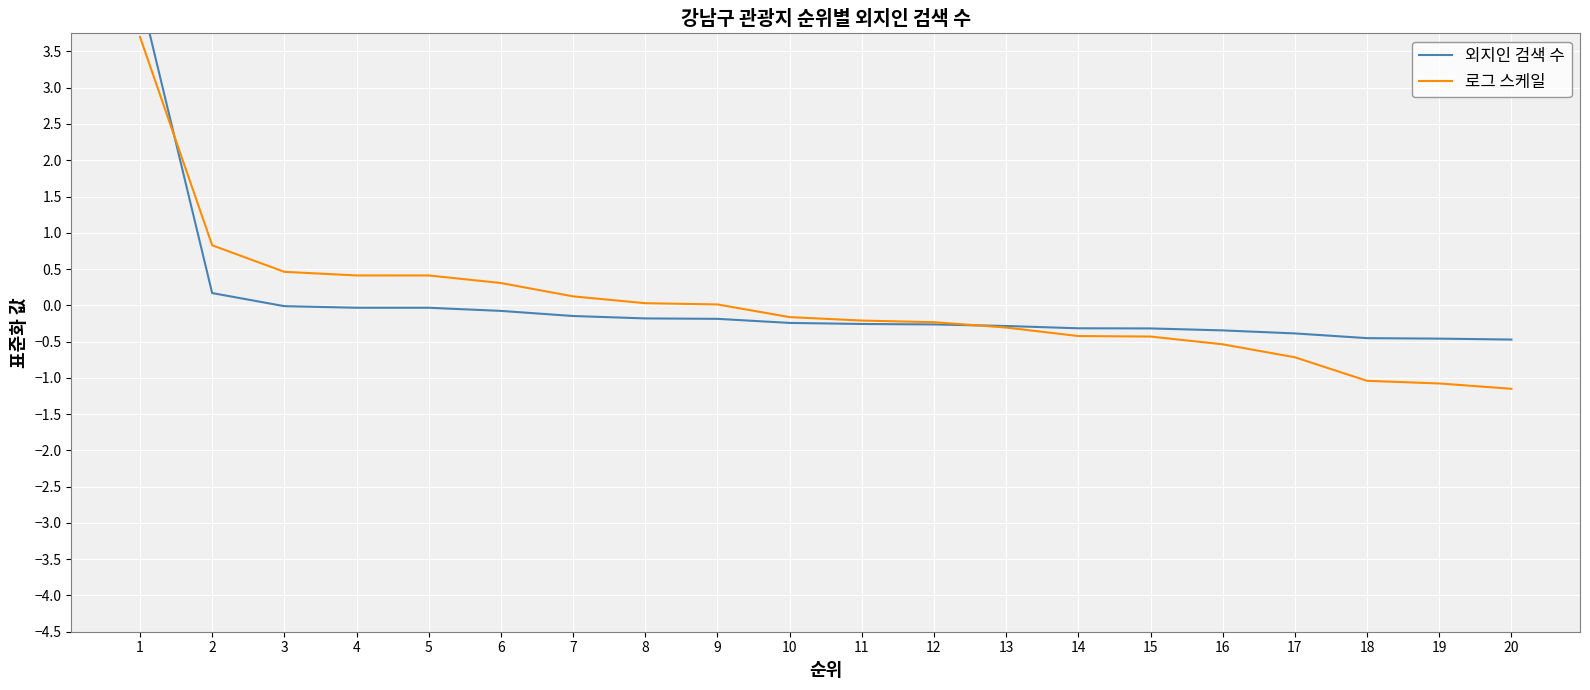

At which label does 로그 스케일 reach its minimum?

20